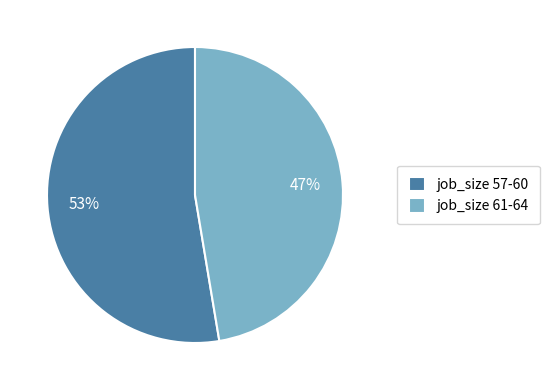

What is the ratio of the value at job_size 57-60 to the value at job_size 61-64?

1.1